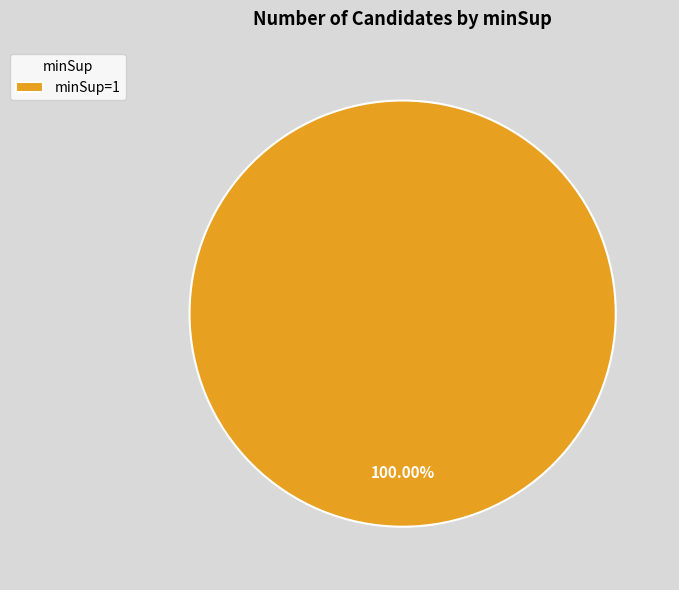

How many slices are in this pie chart?

1